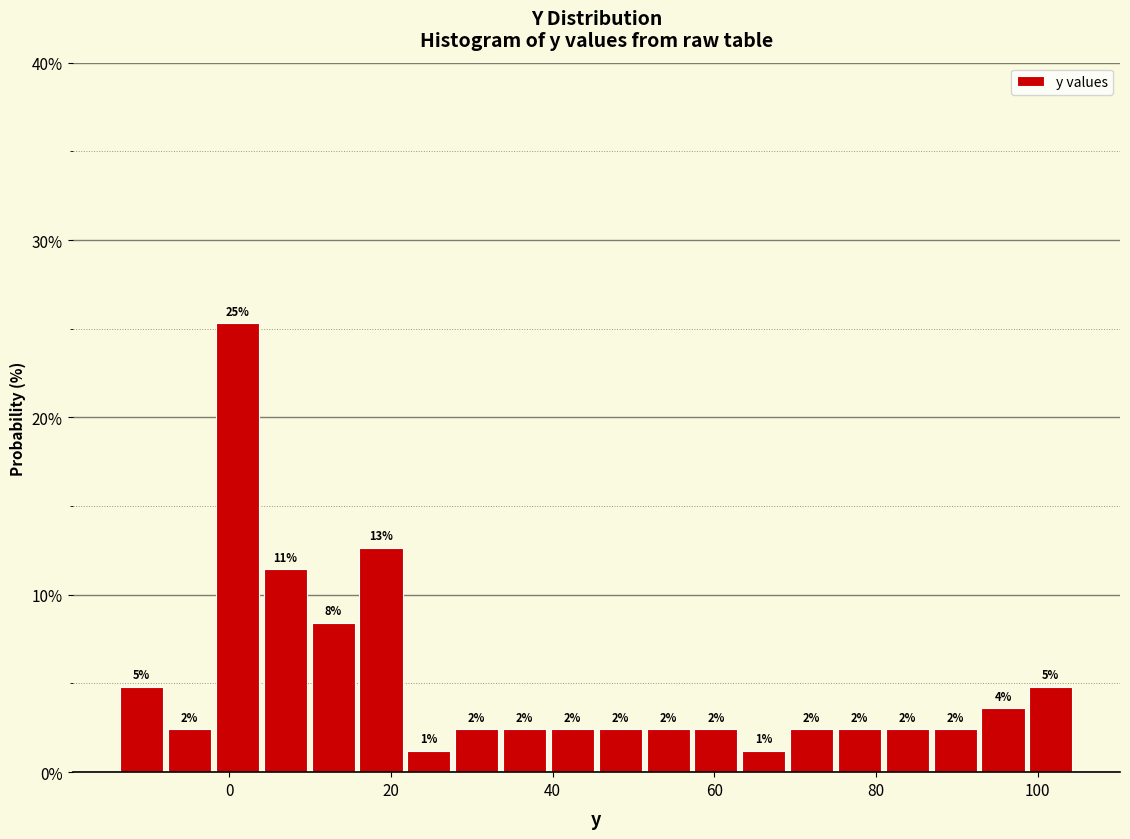

Around what value on the x-axis is the tallest bar? Give the approximate position of its centre, as read against the axis.

2